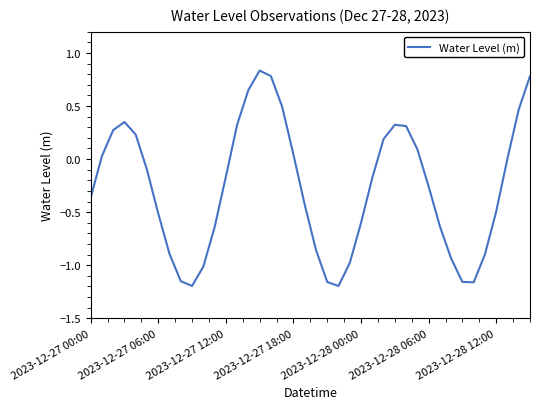

What is the minimum value shown in the chart?

-1.2